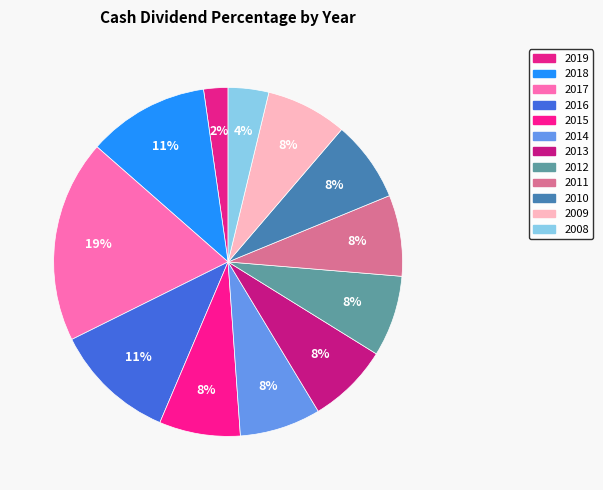

Count the number of slices in the pie.

12